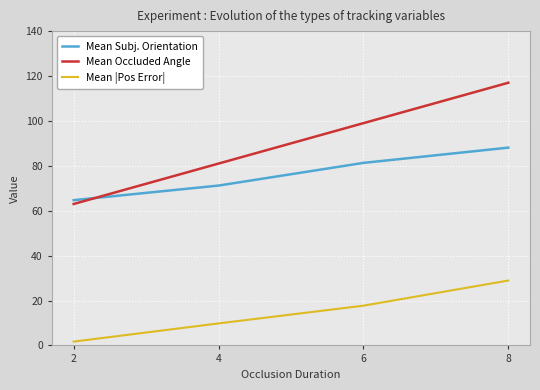

What is the maximum value shown in the chart?

117.0